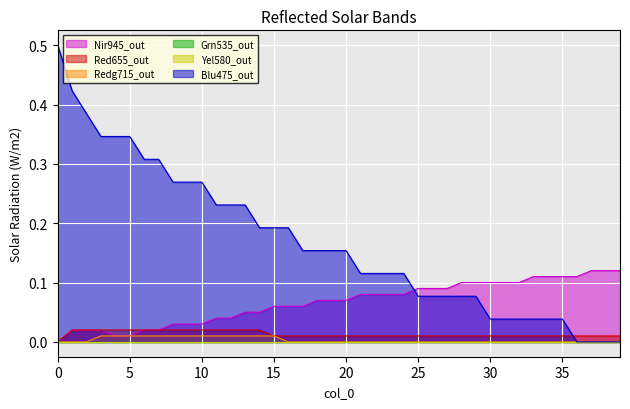

True or false: col_8 and col_3 intersect in this chart.

False